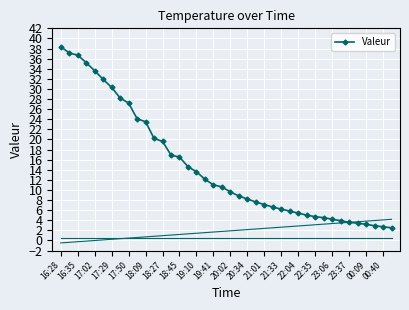

True or false: Valeur has a value of 4.7 at 22:35.

True